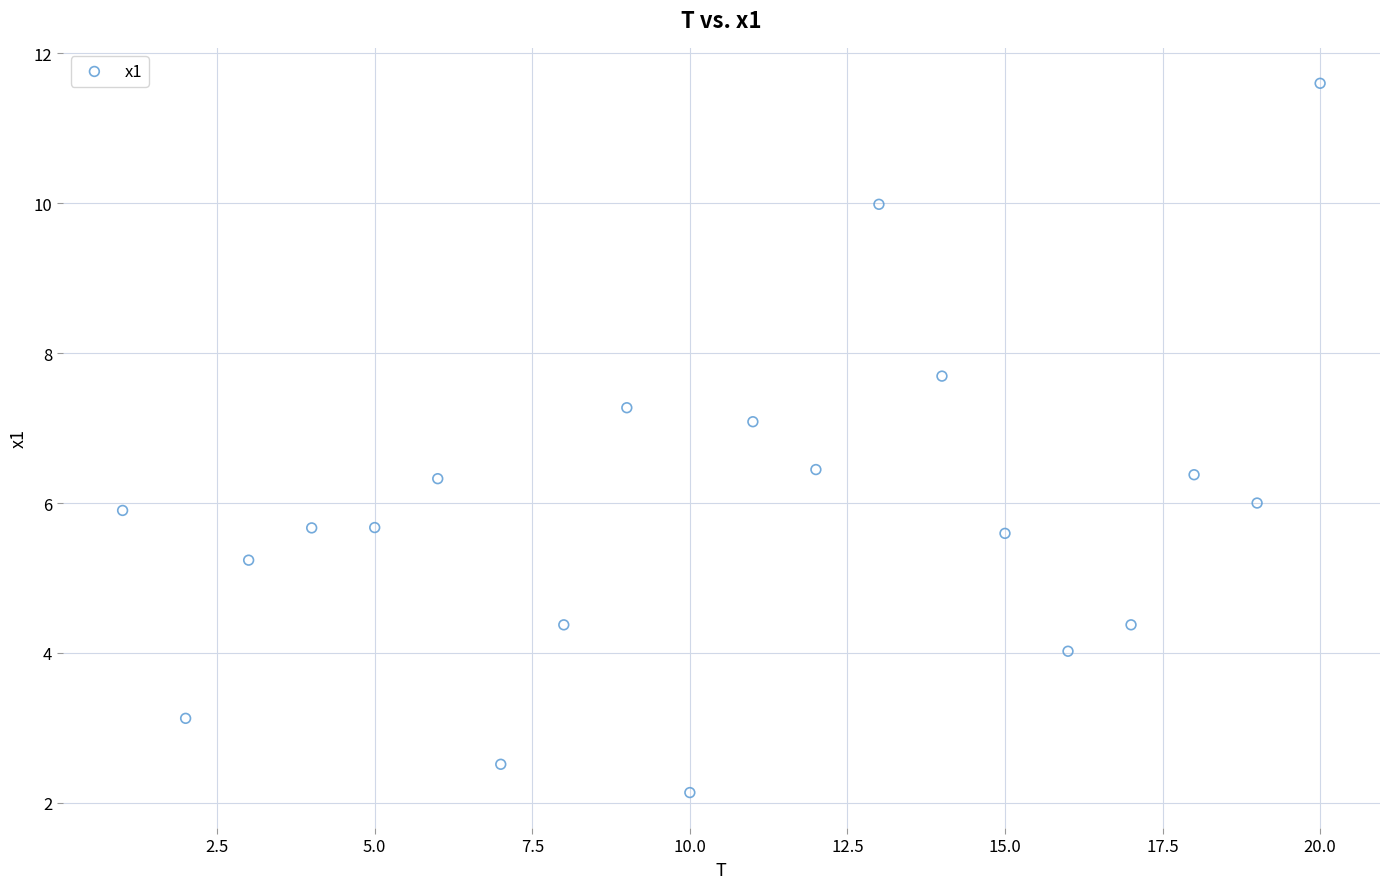

What is the range of Y values (max minus min)?

9.5